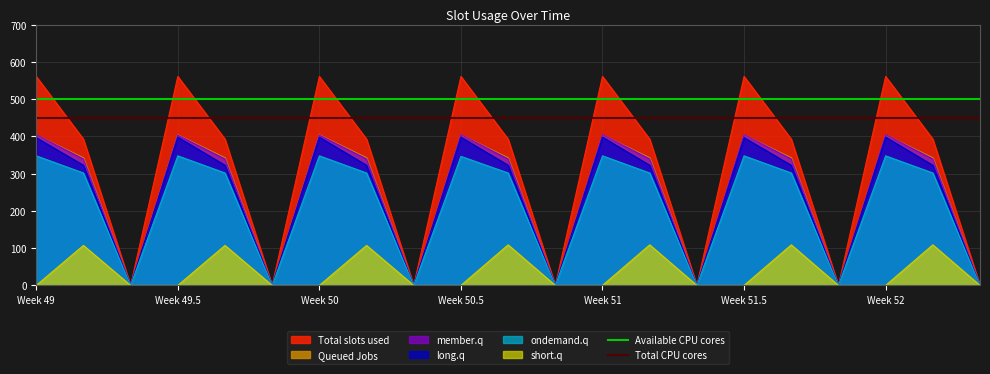

Is the value of ondemand.q at Week 49 greater than the value of member.q at Week 51?

No